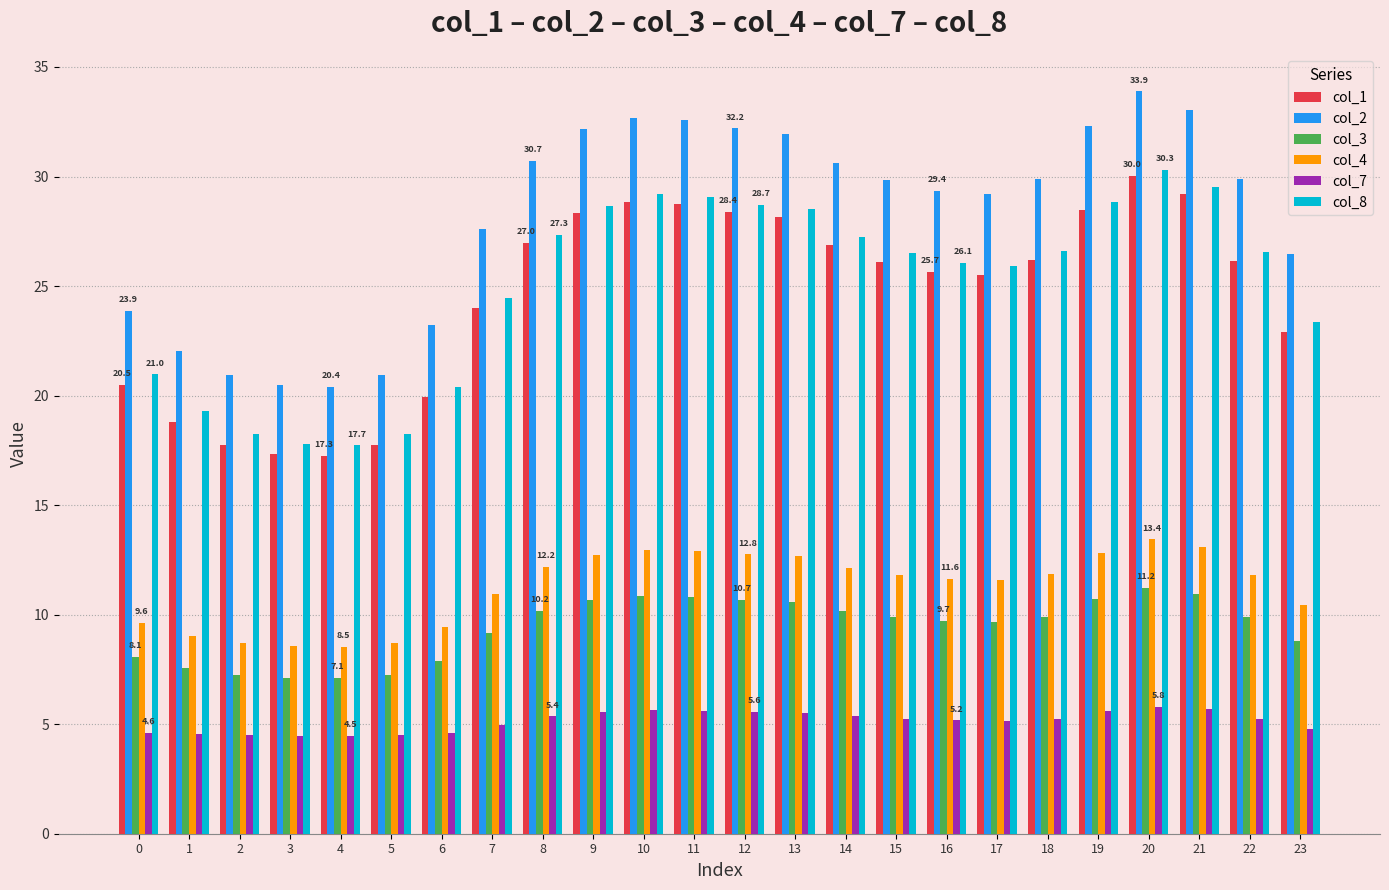

What is the maximum value for col_4?

13.4